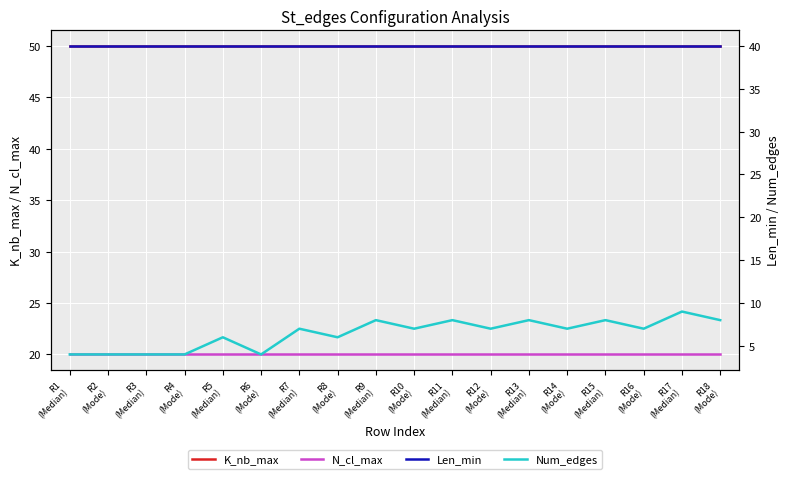

What is the label of the 16th point from the right?

R3
(Median)